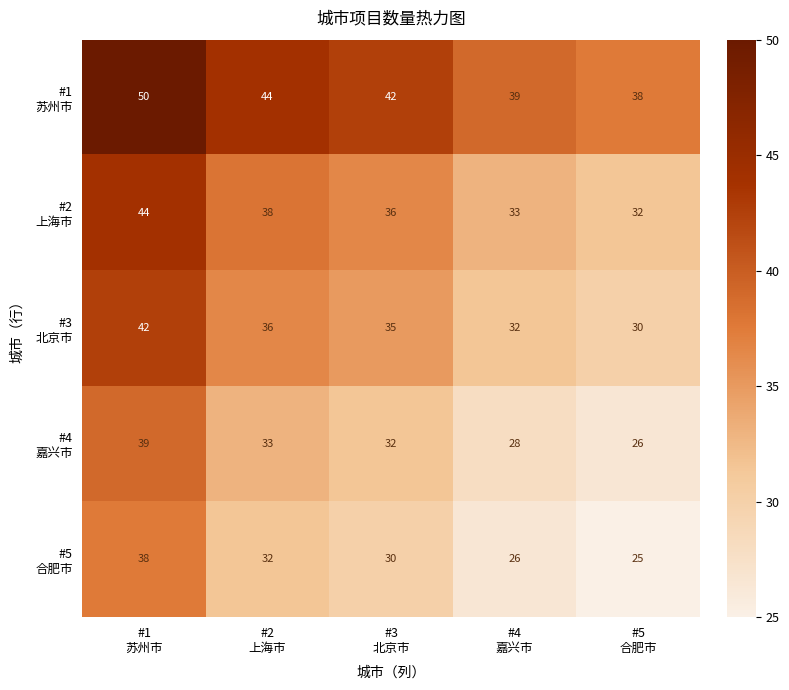

At how many categories does at least one series exceed 30?

5